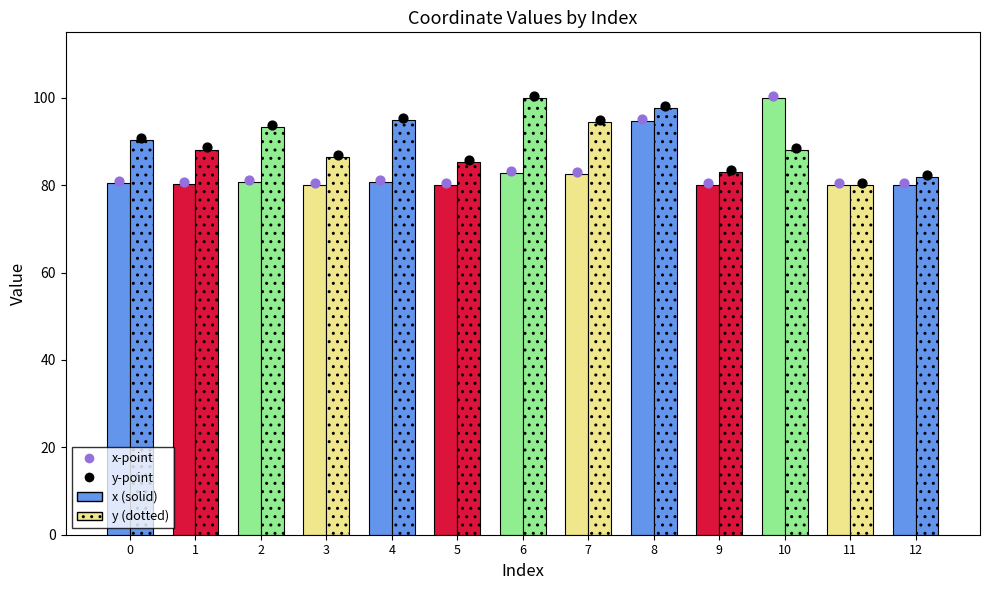

What is the total value across all series at 8?

385.6